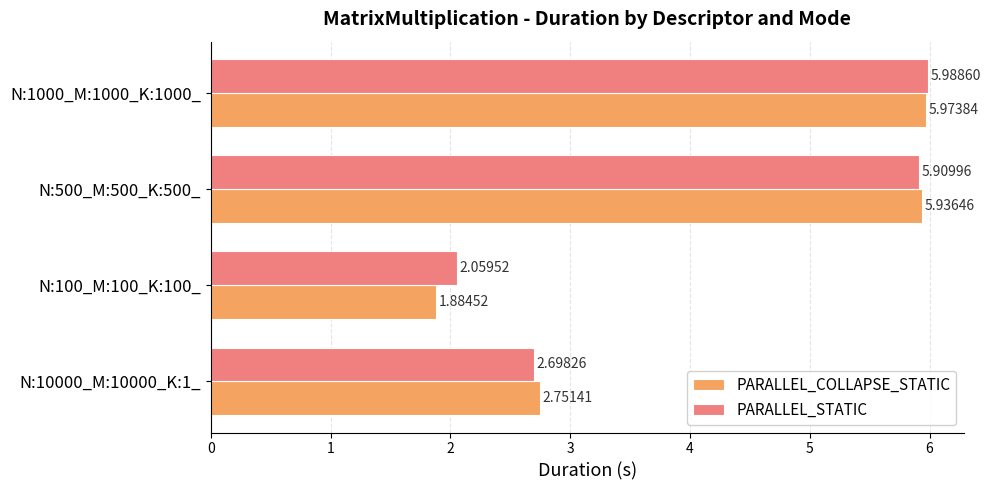

List the series in order of their overall mean, lowest first.

PARALLEL_COLLAPSE_STATIC, PARALLEL_STATIC